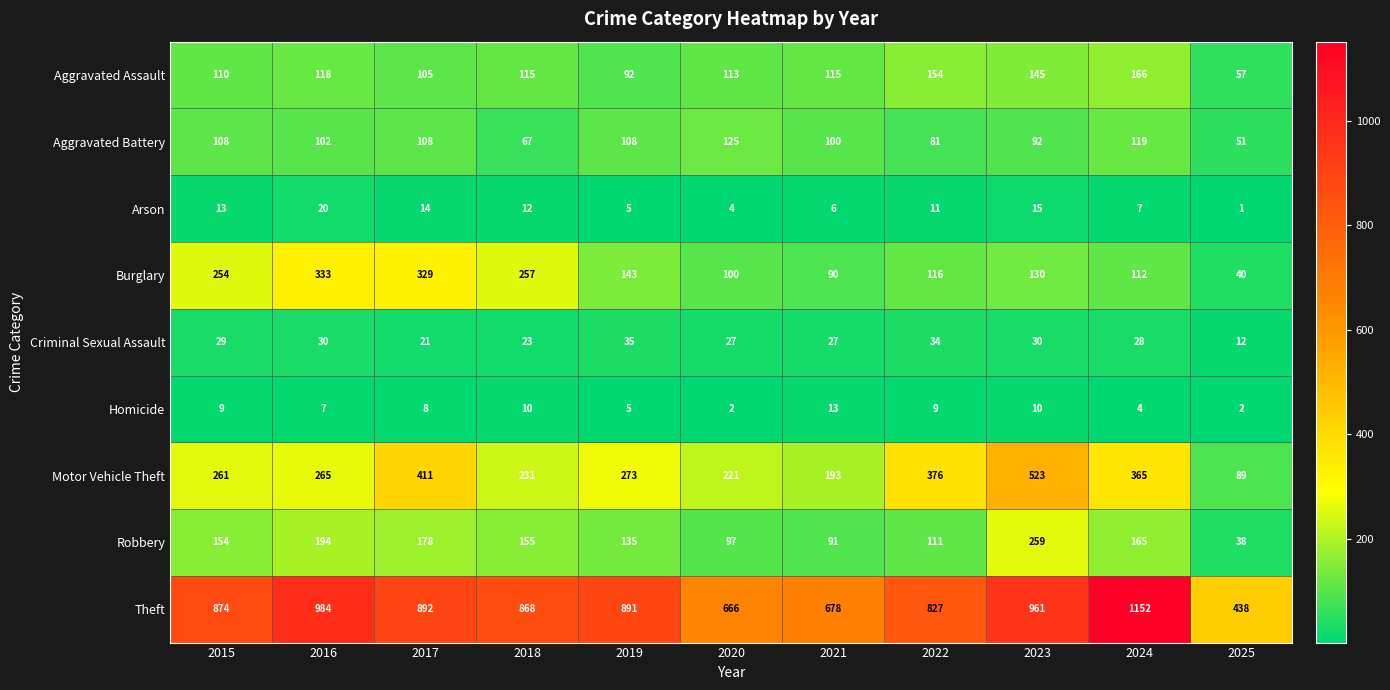

List the labels in order of Burglary value, largest first.

2016, 2017, 2018, 2015, 2019, 2023, 2022, 2024, 2020, 2021, 2025